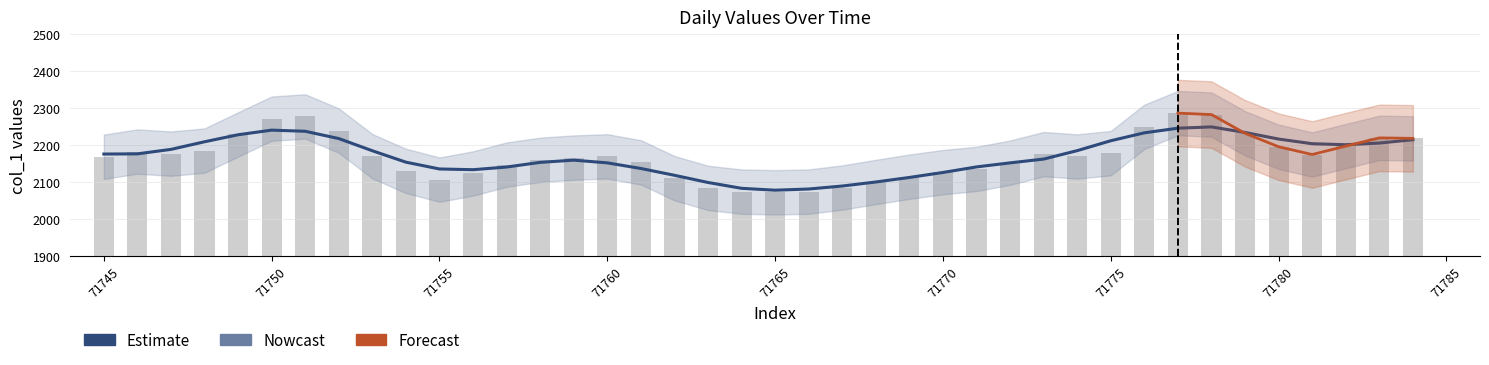

List the labels in order of value, largest first.

71777, 71778, 71751, 71750, 71776, 71752, 71779, 71749, 71783, 71784, 71782, 71780, 71748, 71746, 71775, 71747, 71773, 71781, 71753, 71760, 71774, 71745, 71759, 71758, 71761, 71772, 71757, 71771, 71754, 71770, 71756, 71769, 71762, 71755, 71768, 71767, 71763, 71764, 71766, 71765